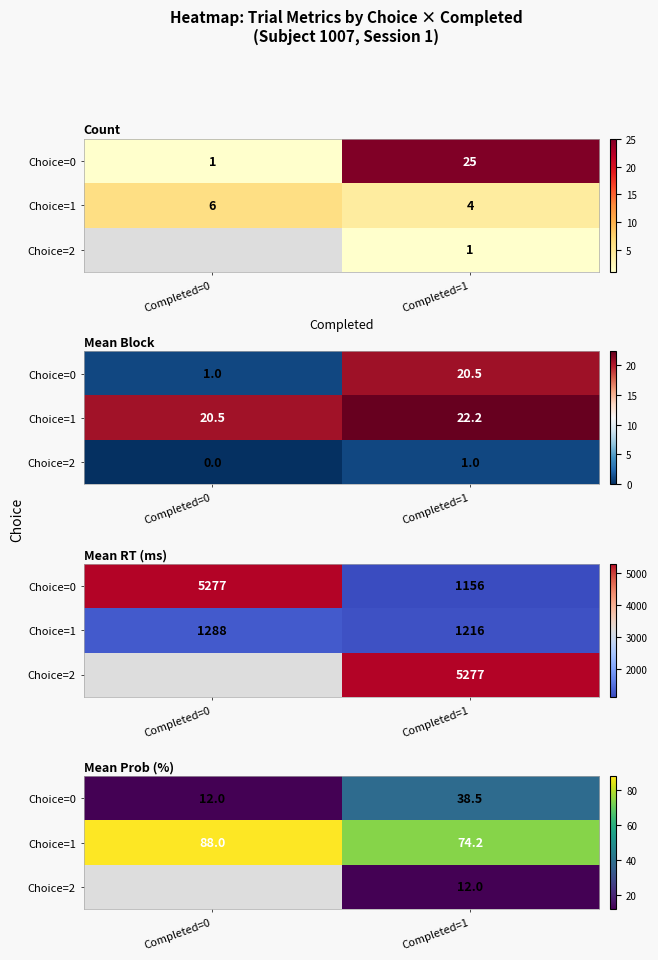

Is the value of Choice=2 at Completed=0 greater than the value of Choice=1 at Completed=0?

No